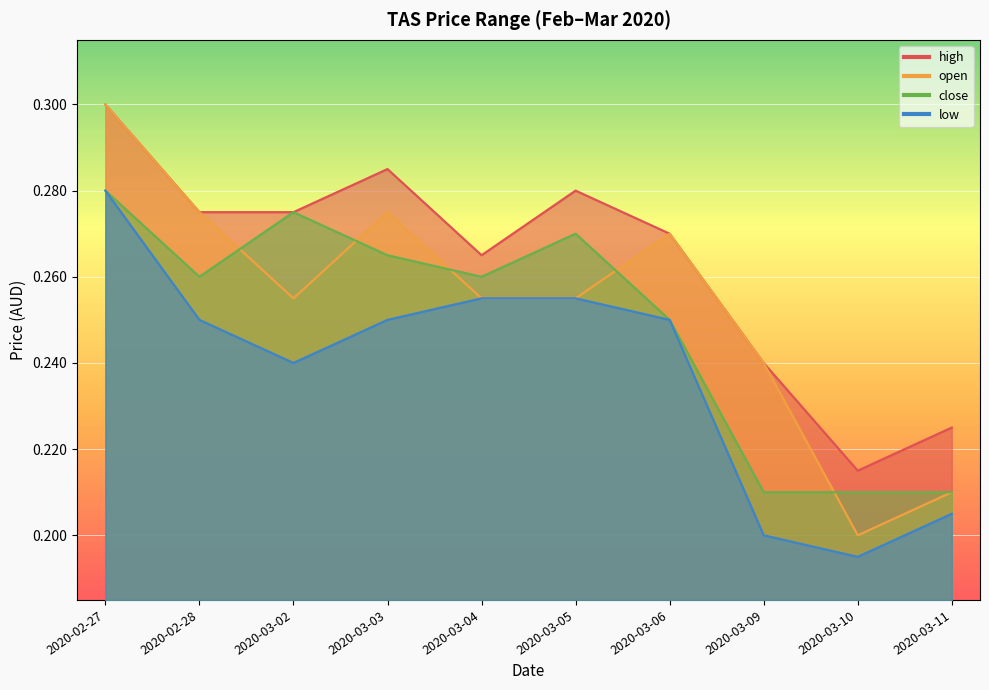

What position from the left is 2020-02-28?

2